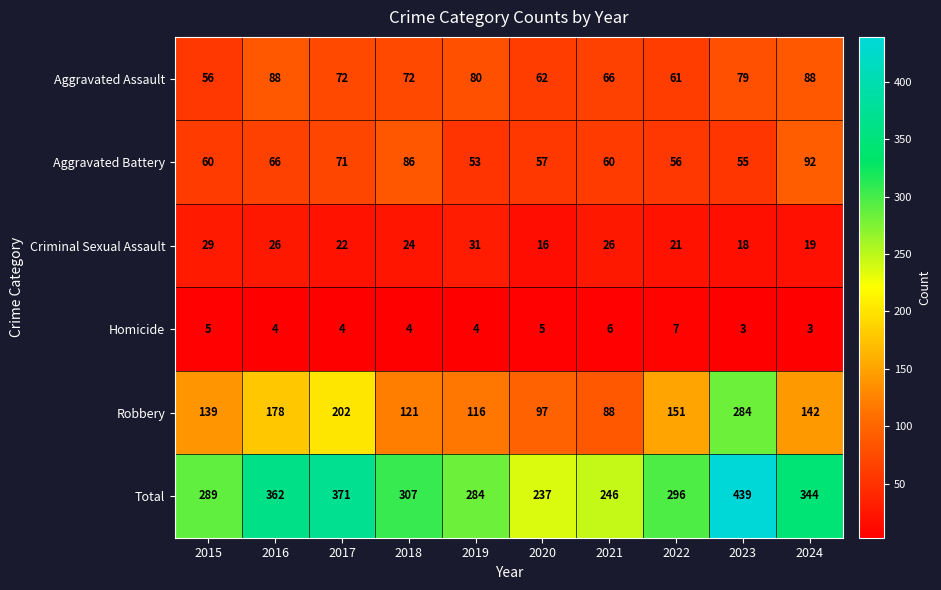

What is the smallest value displayed?

3